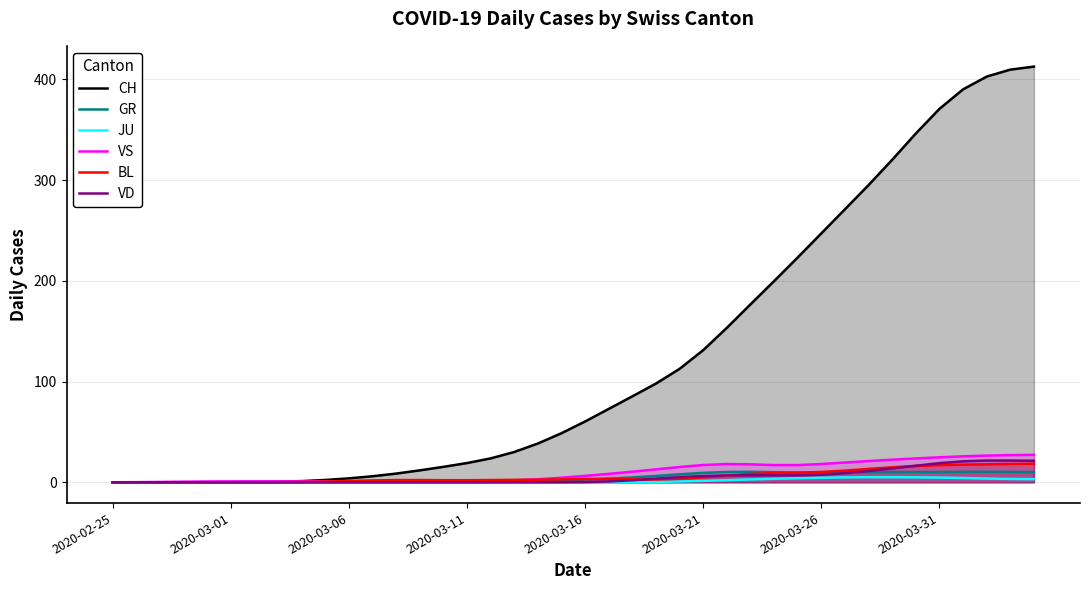

True or false: JU and CH cross at least once.

False